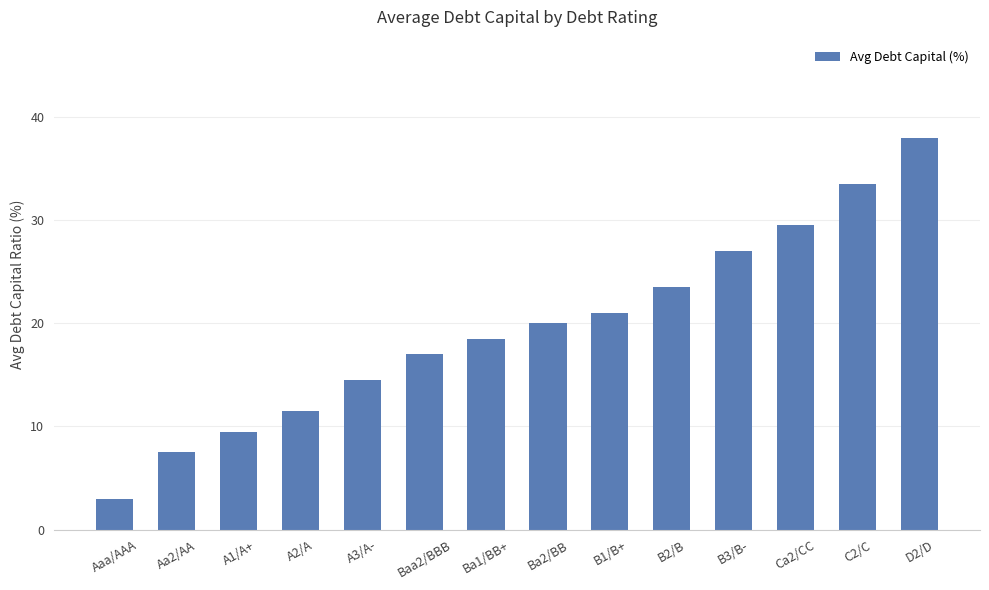

What is the value of the 10th bar from the left?

23.5